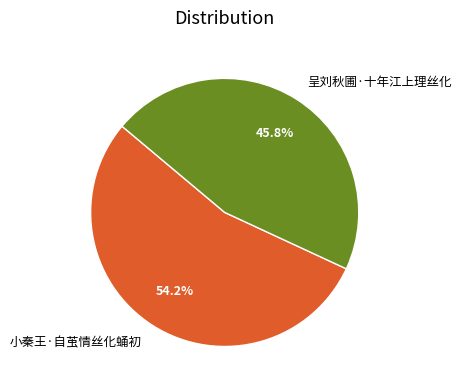

Between 呈刘秋圃·十年江上理丝化 and 小秦王·自茧情丝化蛹初, which is larger?

小秦王·自茧情丝化蛹初